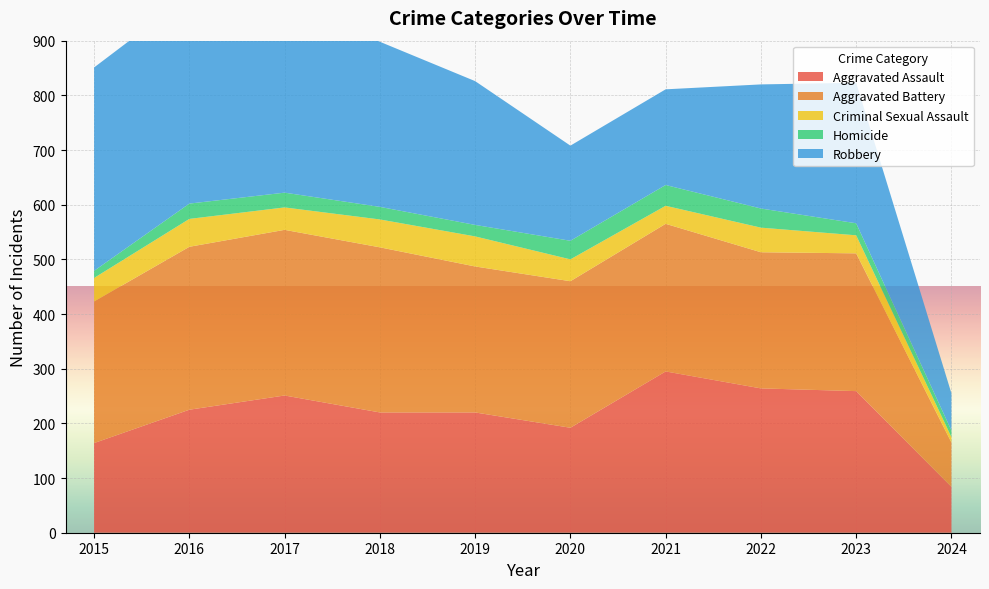

Reading left to right, what are all the values shown in this chart?

Aggravated Assault: 2015=164	2016=225	2017=251	2018=220	2019=220	2020=192	2021=295	2022=264	2023=259	2024=84
Aggravated Battery: 2015=259	2016=298	2017=303	2018=302	2019=267	2020=268	2021=270	2022=249	2023=252	2024=81
Criminal Sexual Assault: 2015=43	2016=51	2017=41	2018=51	2019=55	2020=40	2021=33	2022=45	2023=33	2024=10
Homicide: 2015=13	2016=28	2017=27	2018=23	2019=21	2020=34	2021=38	2022=35	2023=22	2024=12
Robbery: 2015=372	2016=381	2017=356	2018=302	2019=263	2020=174	2021=175	2022=227	2023=257	2024=68